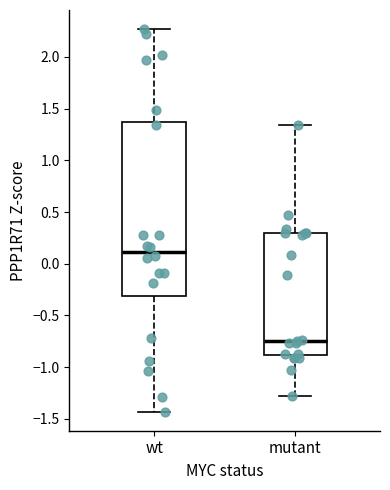

Reading left to right, read every box against the y-axis: the position of its median line, the range the box covers, and the ends of its whiskers. The values are not printed on the chart, so give them approximately, as read against the axis.

wt: median 0.10, box -0.30 to 1.40, whiskers -1.45 to 2.25
mutant: median -0.75, box -0.90 to 0.30, whiskers -1.30 to 1.35